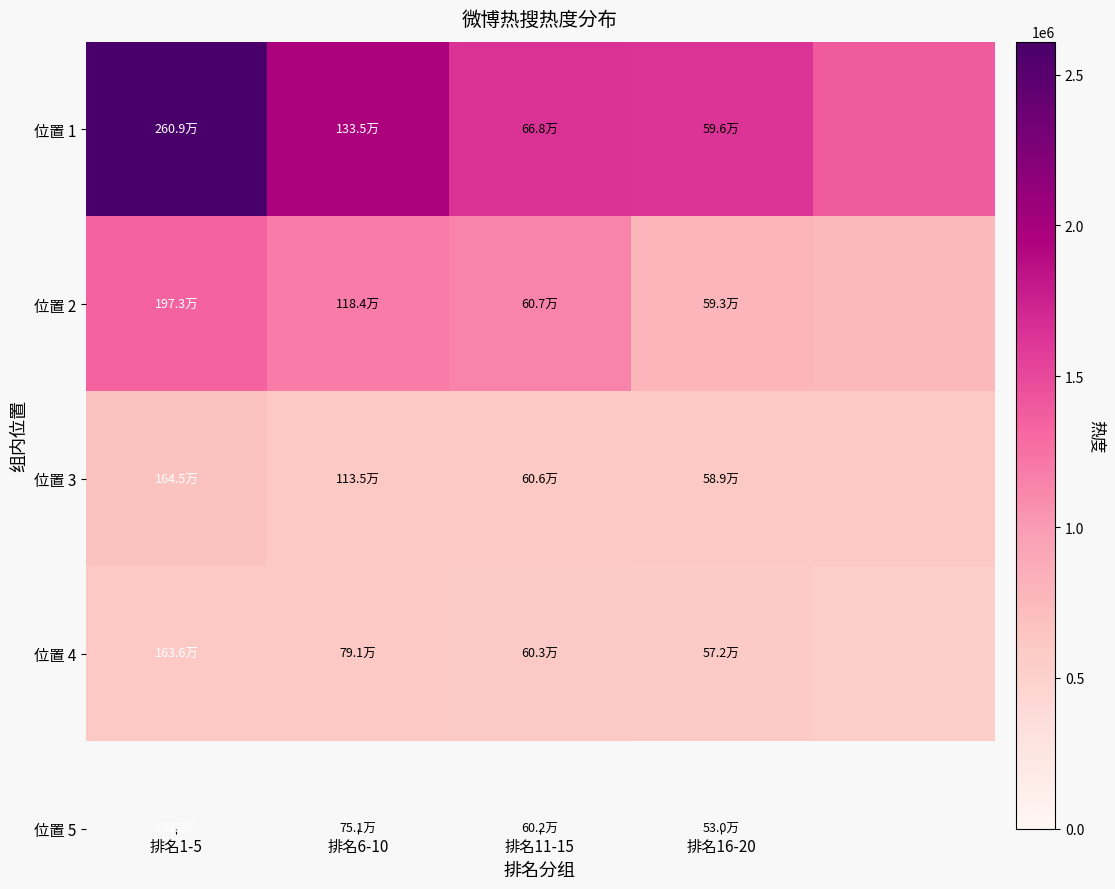

At how many categories does at least one series exceed 711582?

5